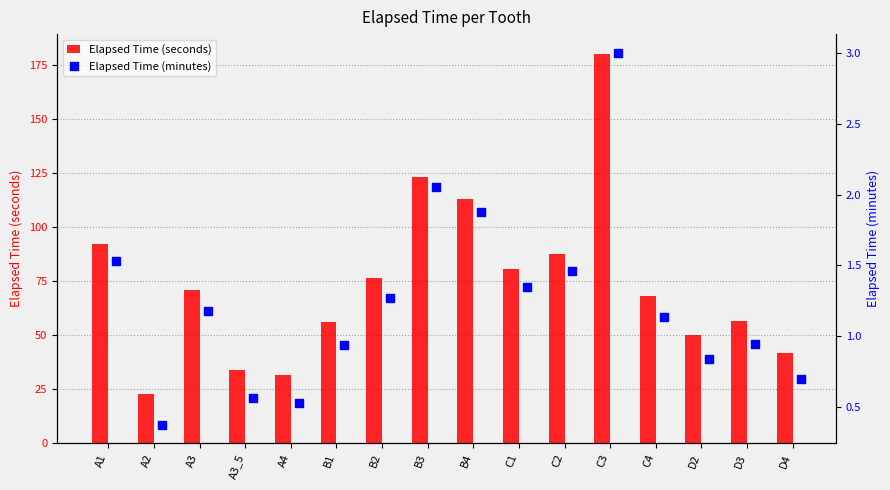

At how many categories does at least one series exceed 79?

6